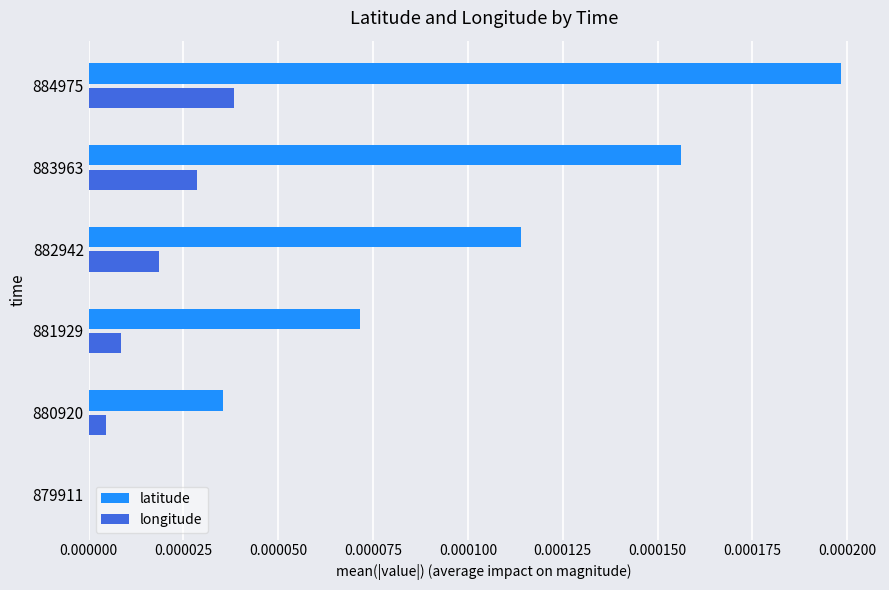

The value of latitude at 884975 is 0.0. True or false?

True